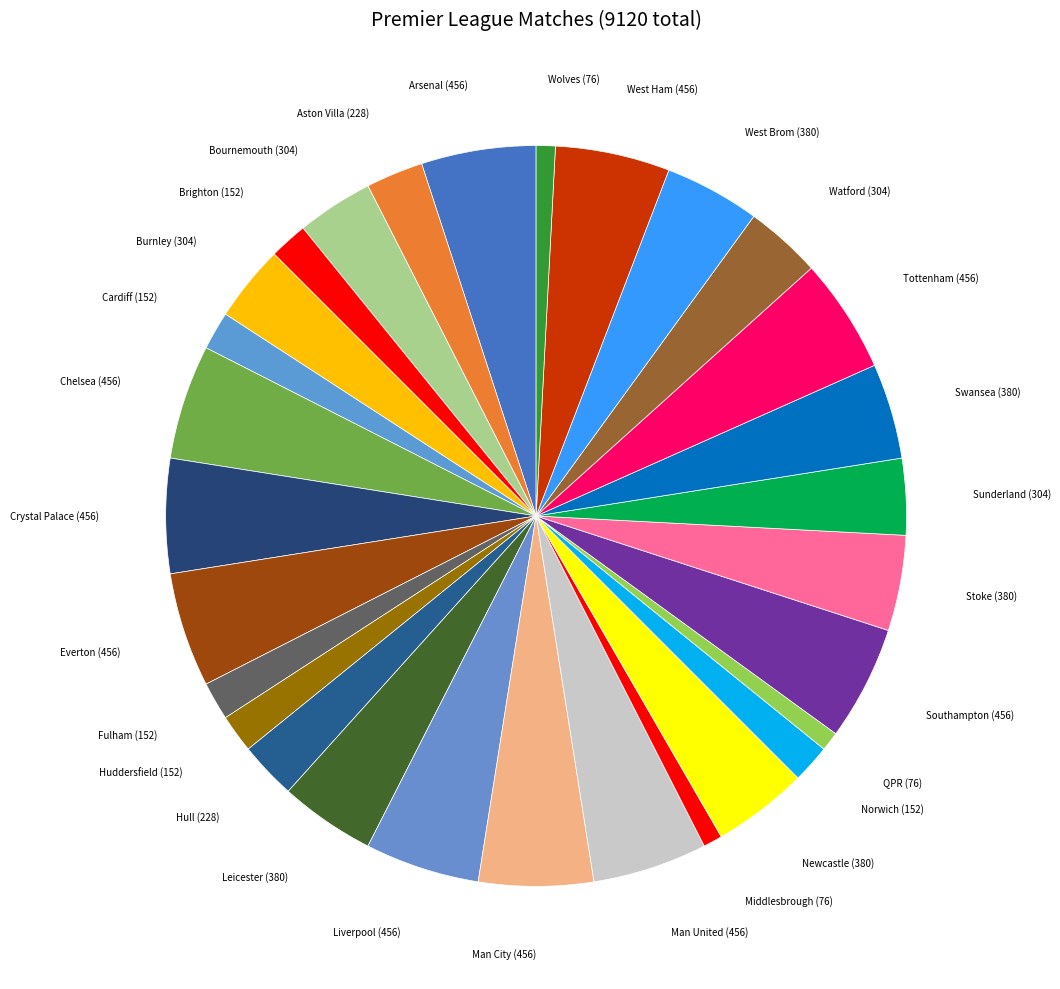

Is there a majority slice in this chart?

No